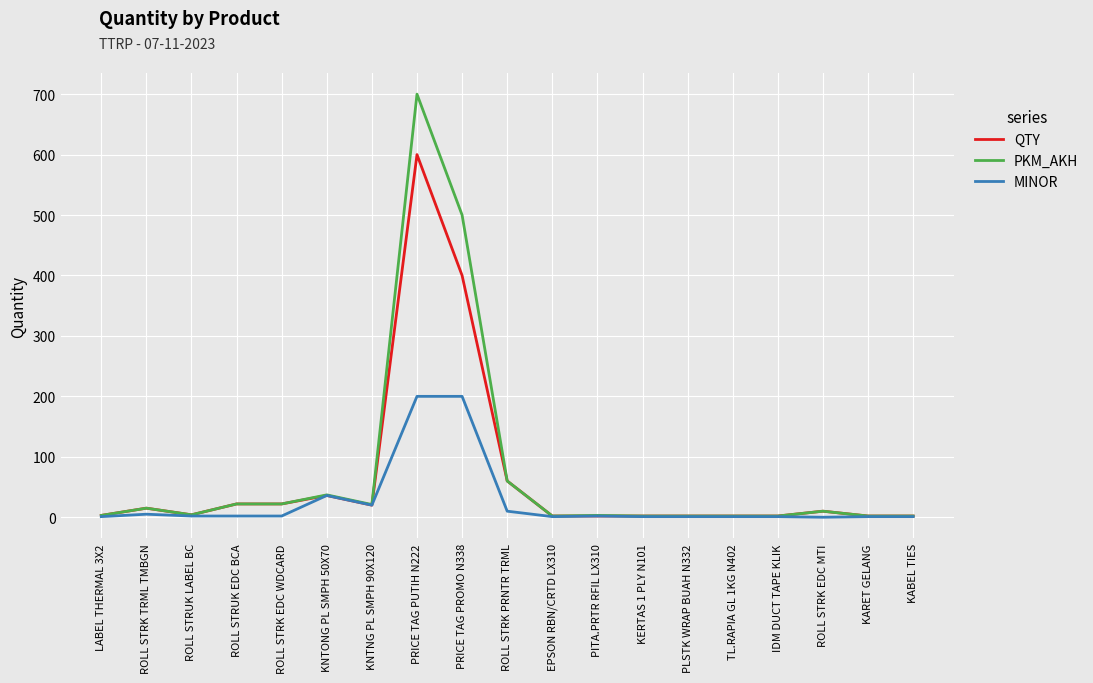

Is the value of QTY at ROLL STRK PRNTR TRML greater than the value of PKM_AKH at ROLL STRK TRML TMBGN?

Yes